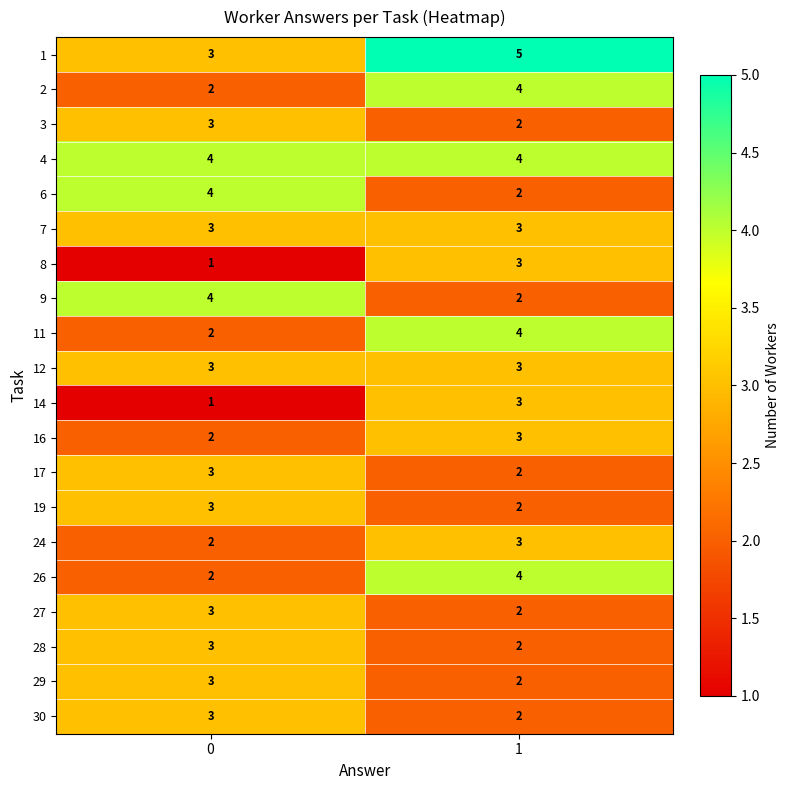

Is the value of 24 at 0 greater than the value of 1 at 0?

No